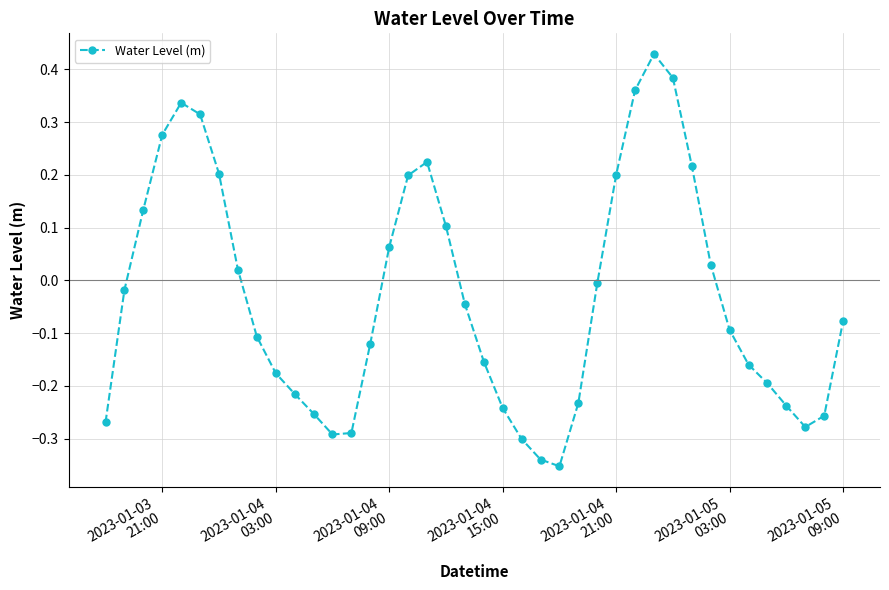

How many points are lower than both their immediate neighbors (excluding endpoints)?

3